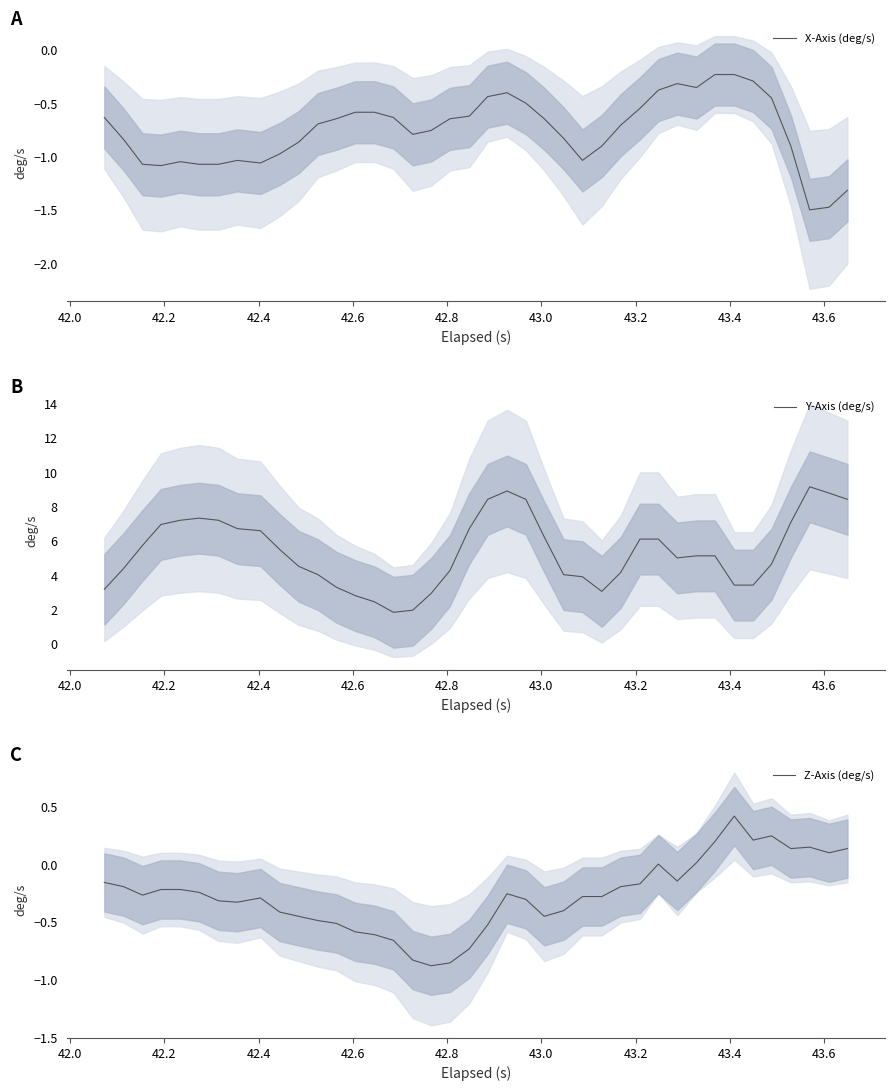

What is the maximum value for Z-Axis (deg/s)?

0.4